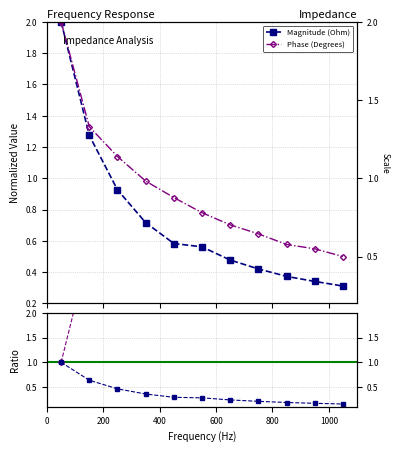

True or false: Magnitude (Ohm) and Phase (Degrees) intersect in this chart.

False